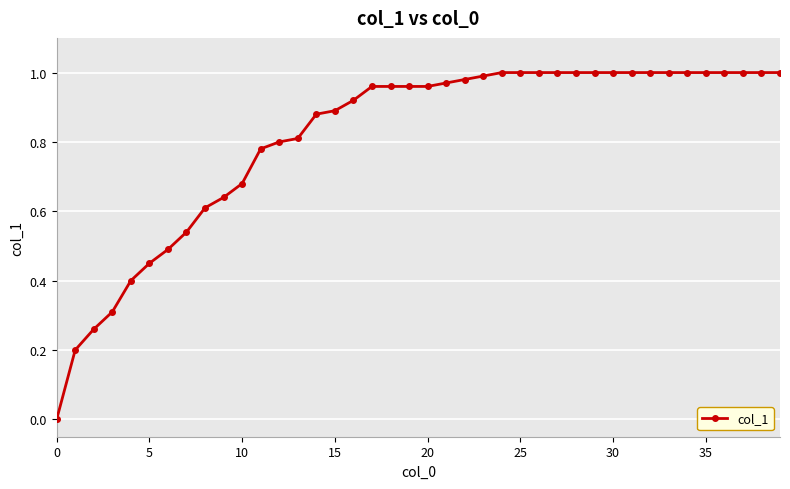

Does the chart have visible grid lines?

Yes